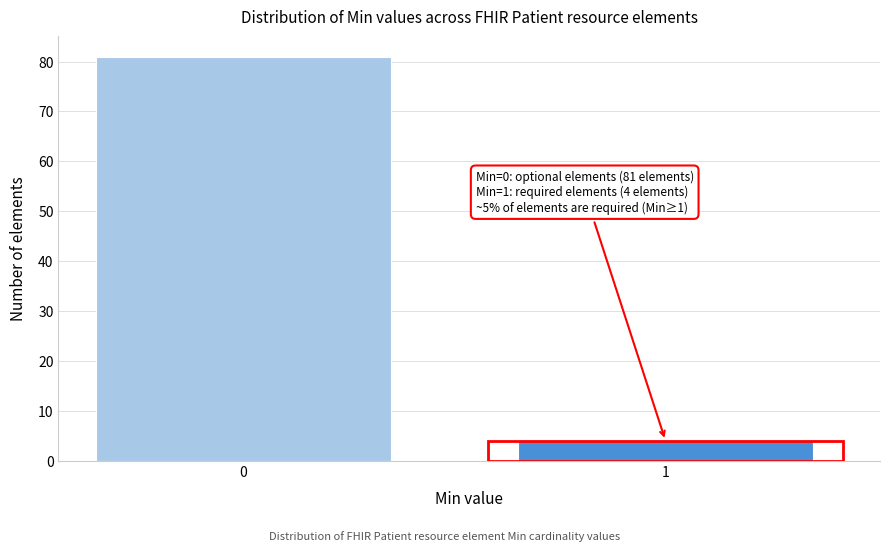

Reading right to left, extract all data points from this chart.

4	81